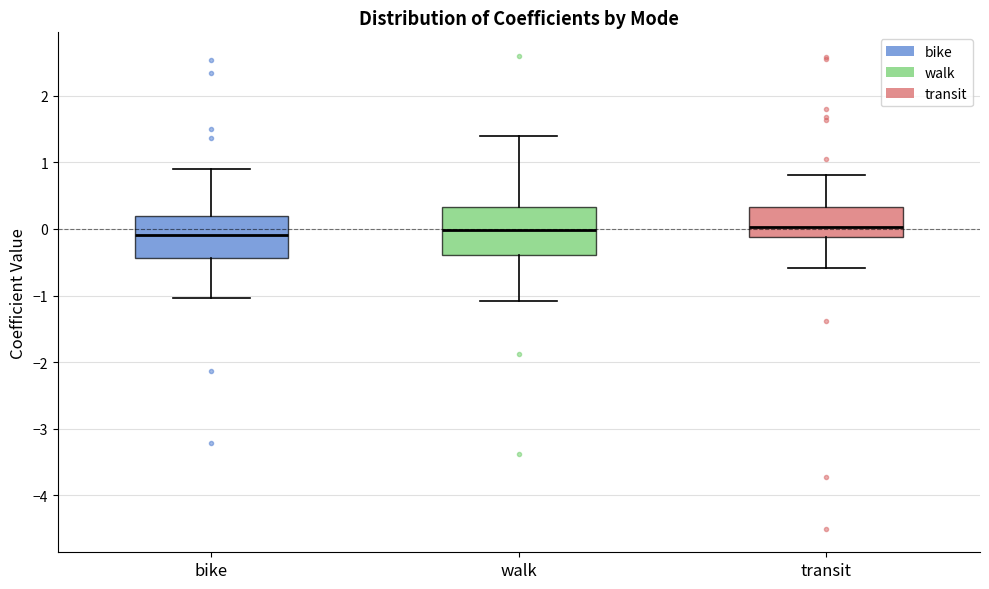

Reading left to right, read every box against the y-axis: the position of its median line, the range the box covers, and the ends of its whiskers. The values are not printed on the chart, so give them approximately, as read against the axis.

bike: median -0.1, box -0.4 to 0.2, whiskers -1.0 to 0.9
walk: median 0.0, box -0.4 to 0.3, whiskers -1.1 to 1.4
transit: median 0.0, box -0.1 to 0.3, whiskers -0.6 to 0.8